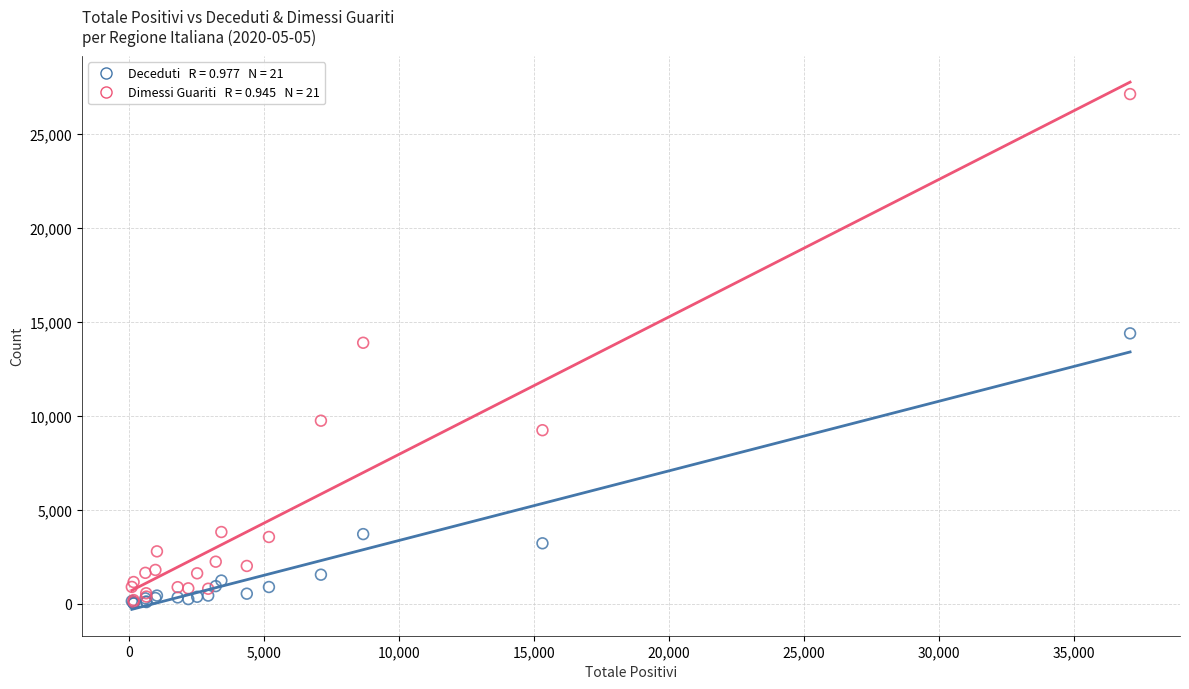

Across all series, what Y value is closest to 13573?

13889